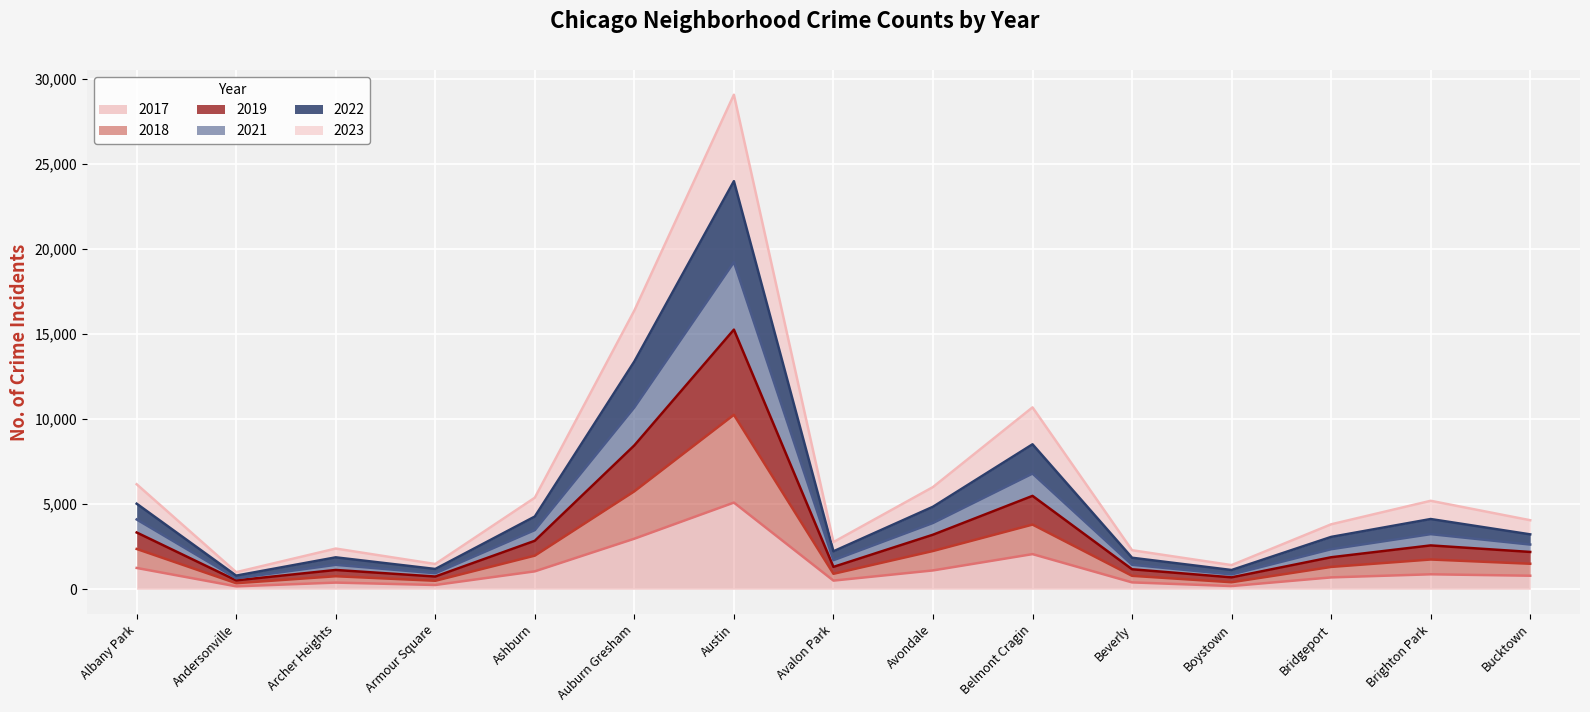

How many categories are shown in the chart?

15